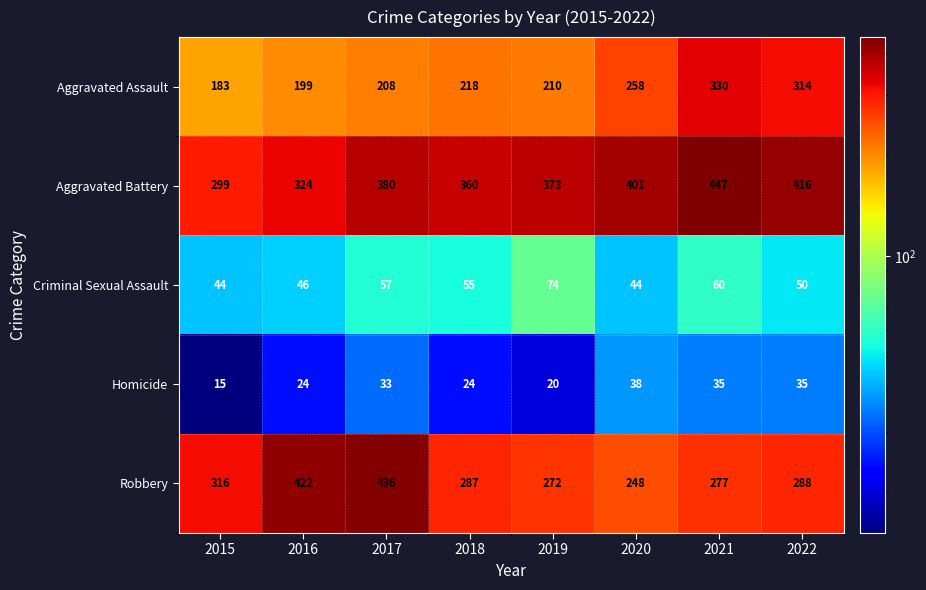

Which series has the largest total across all categories?

Aggravated Battery